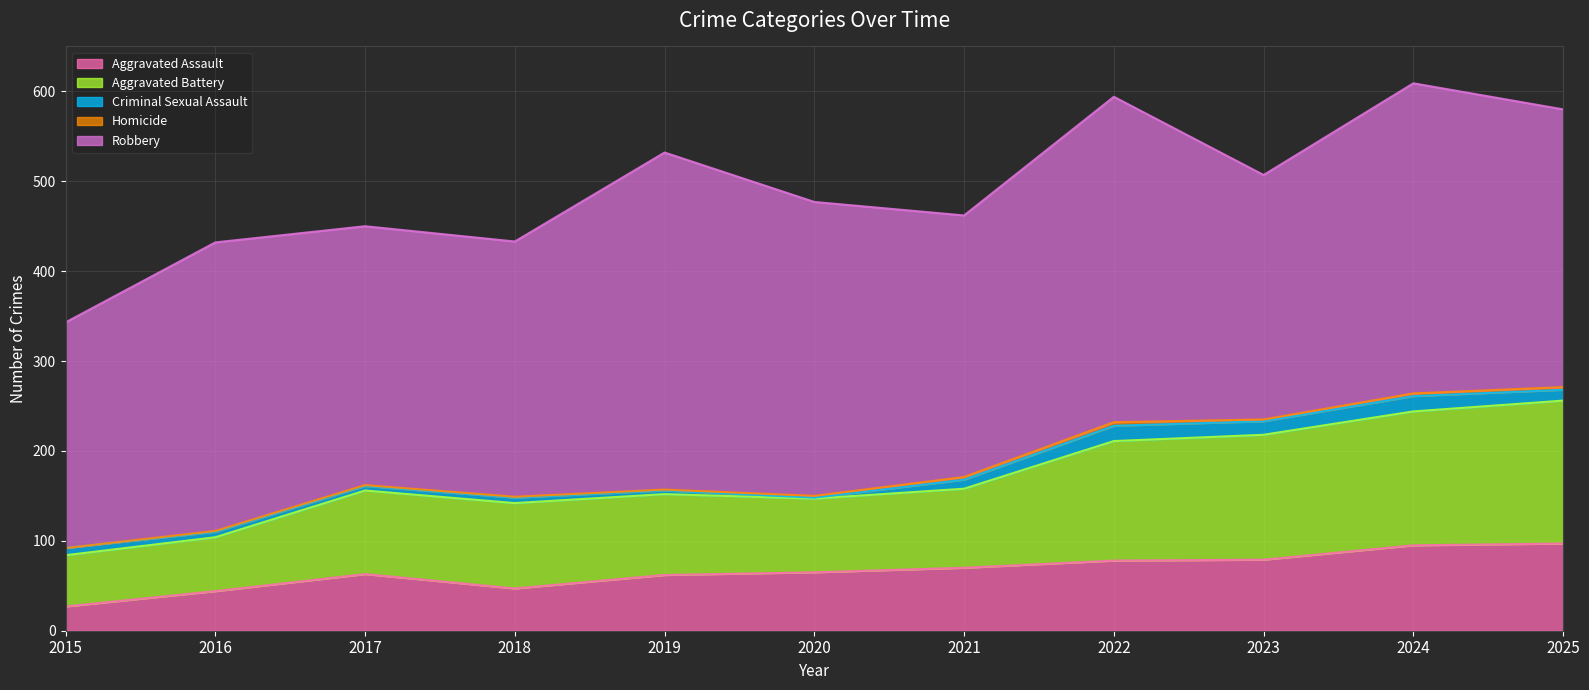

The Homicide series shows 6 at 2022. True or false?

False